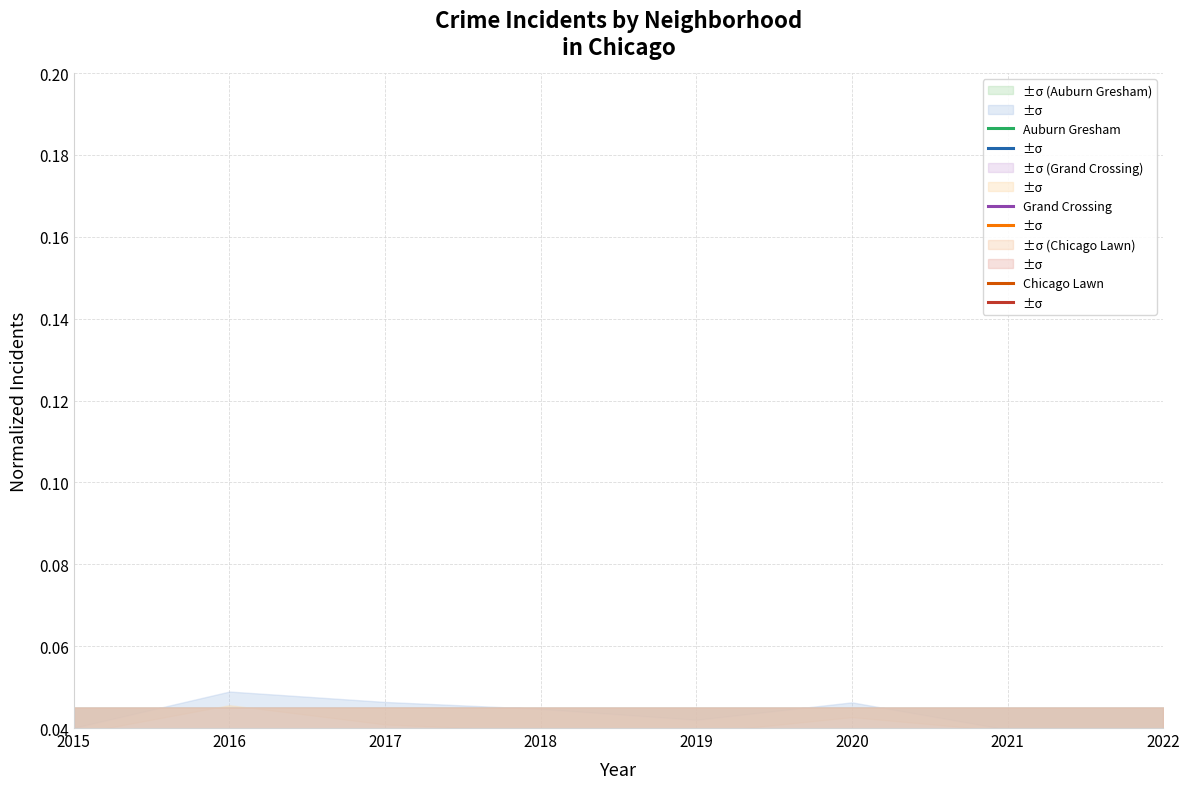

Which category has the lowest value across all series?

2015